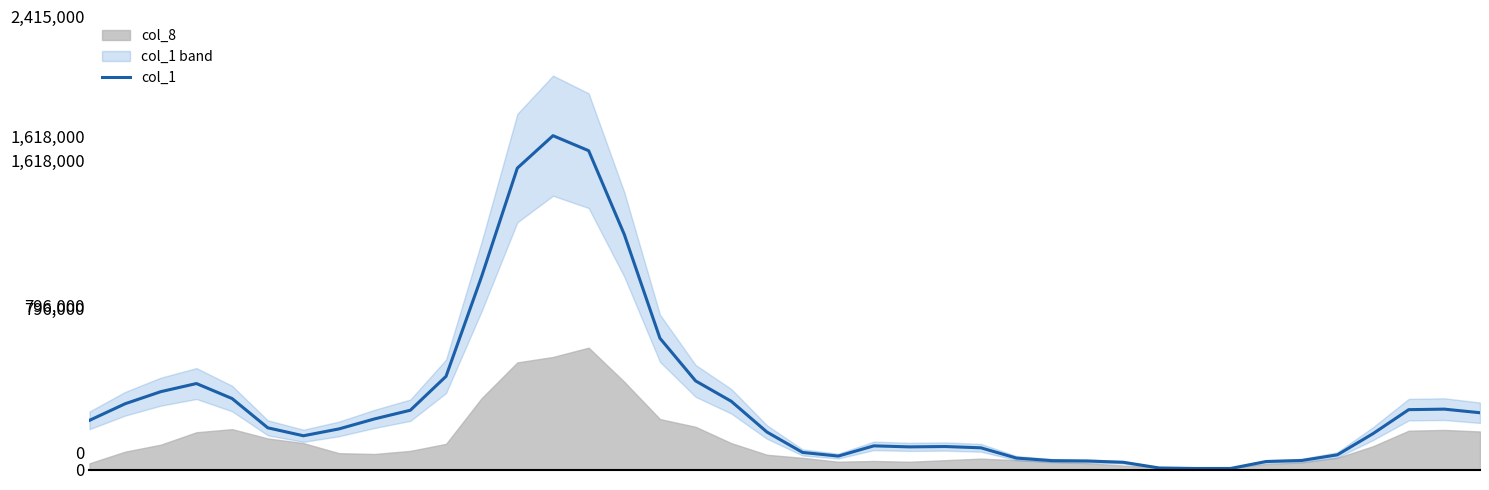

What is the difference between the second highest and minimum values?

1545250